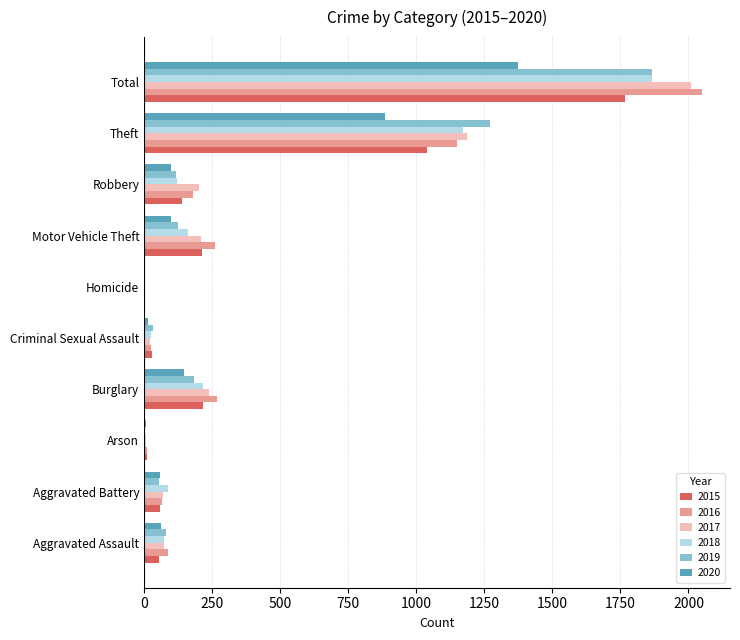

The value of 2015 at Aggravated Assault is 56. True or false?

True